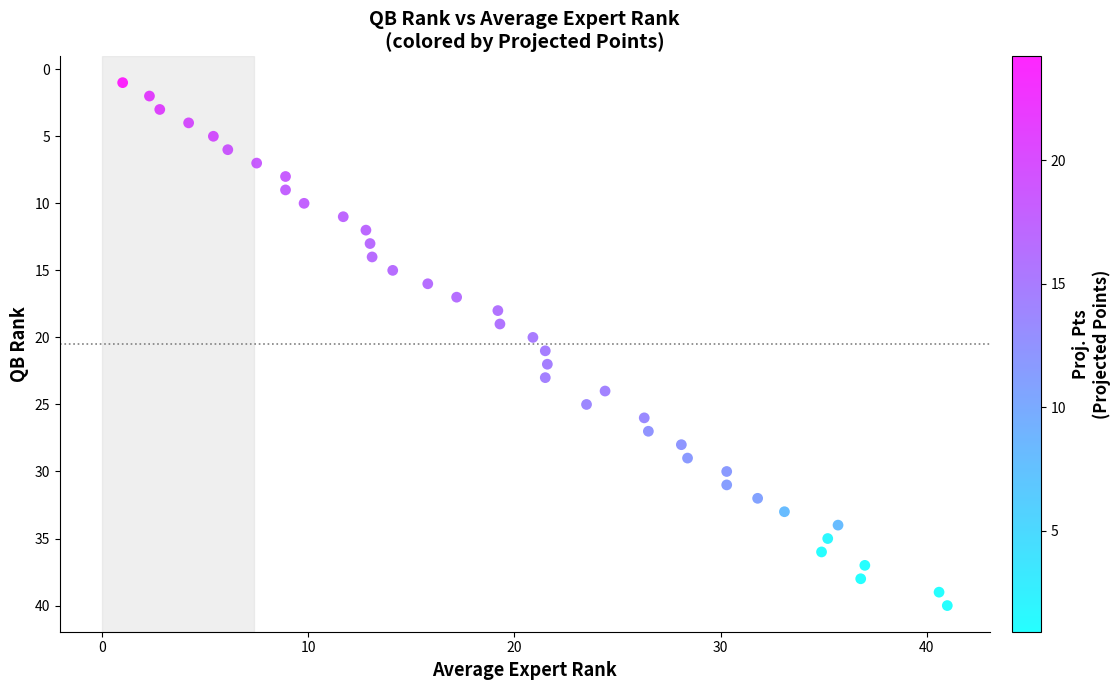

What is the range of Y values (max minus min)?

39